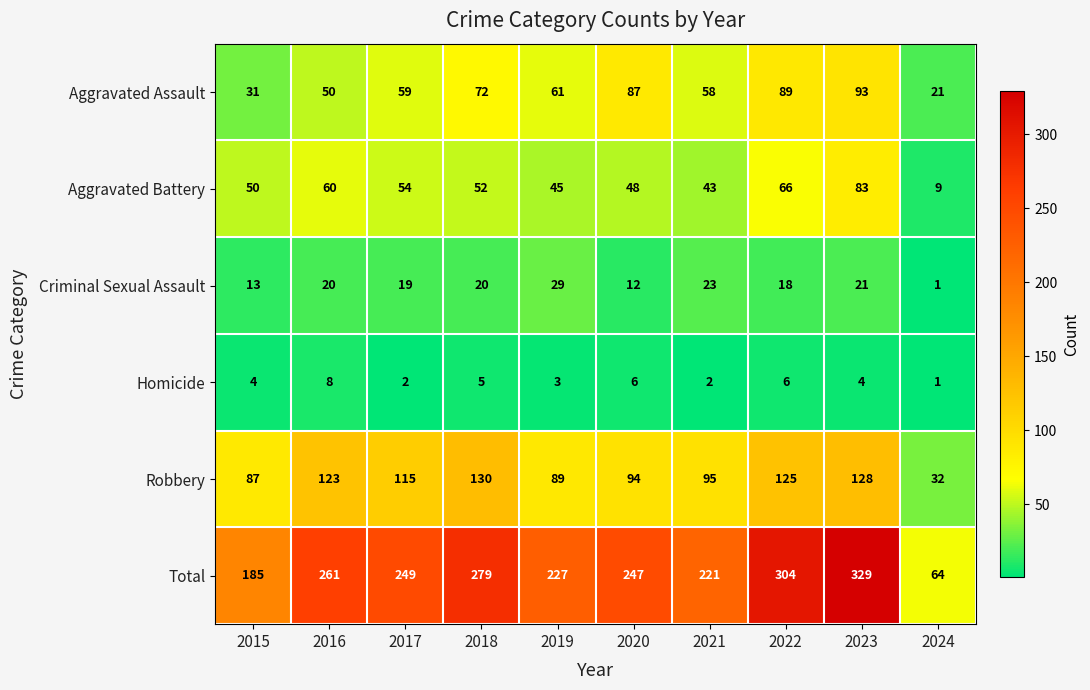

Rank the series at 2019 from lowest to highest value.

Homicide, Criminal Sexual Assault, Aggravated Battery, Aggravated Assault, Robbery, Total